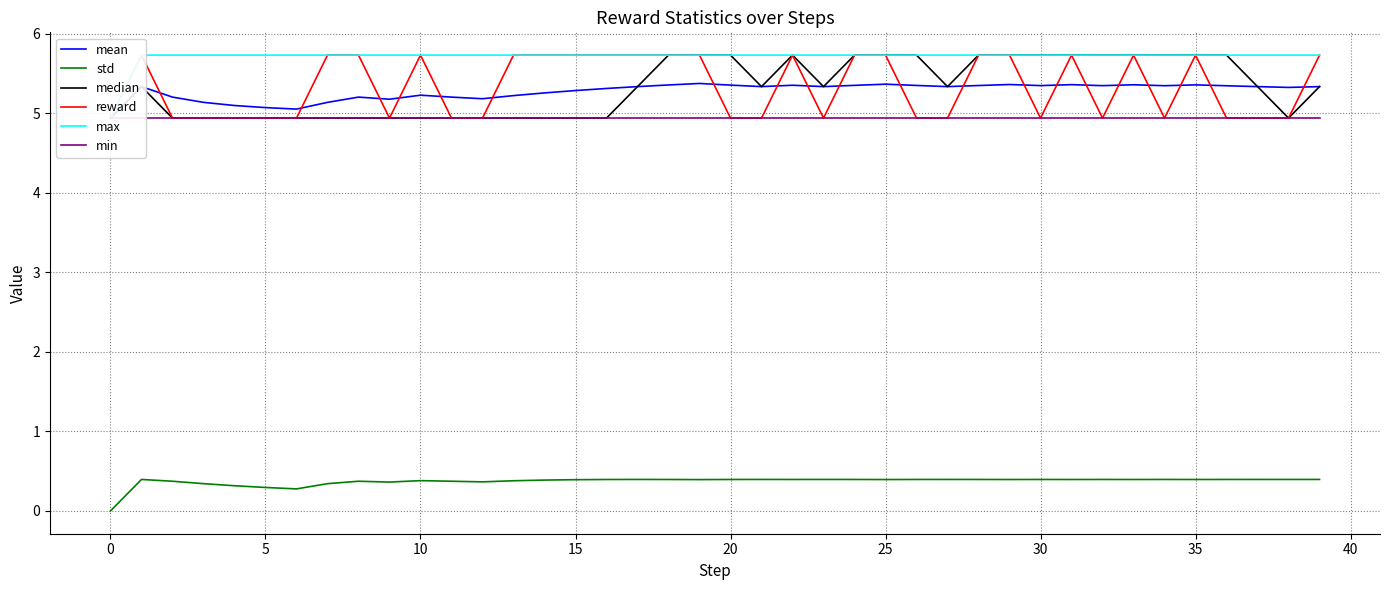

Is the value of max at 26 greater than the value of median at 20?

Yes